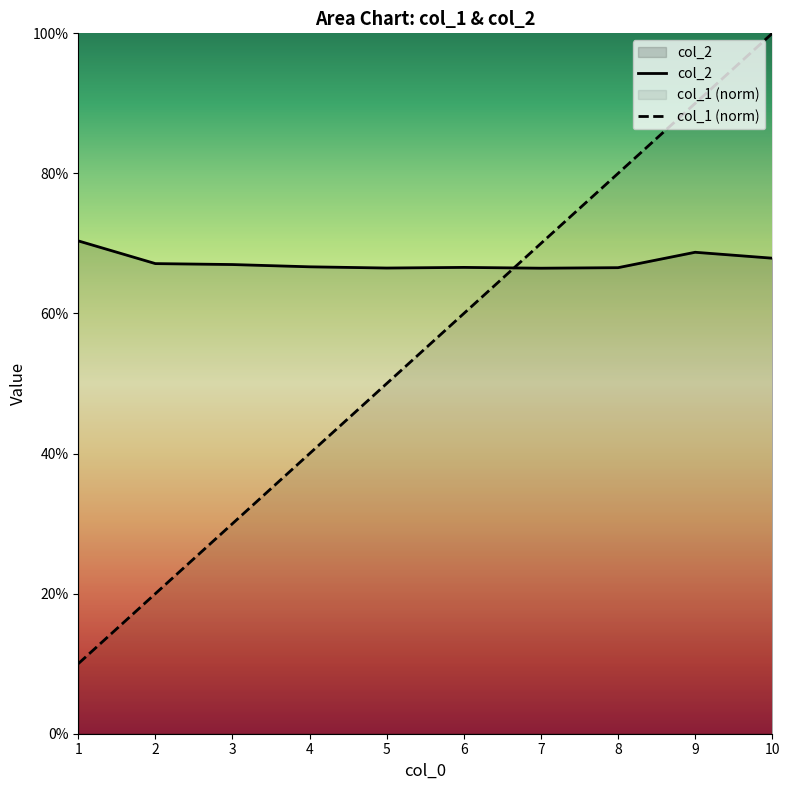

What is the approximate value of col_1 at 4?

0.4